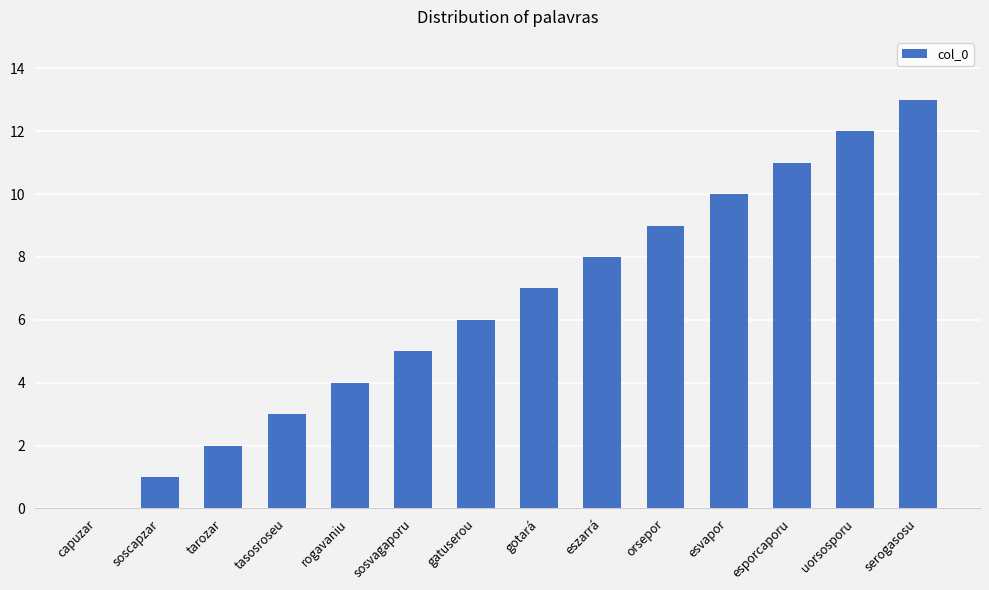

True or false: the data shows 6 at esporcaporu.

False